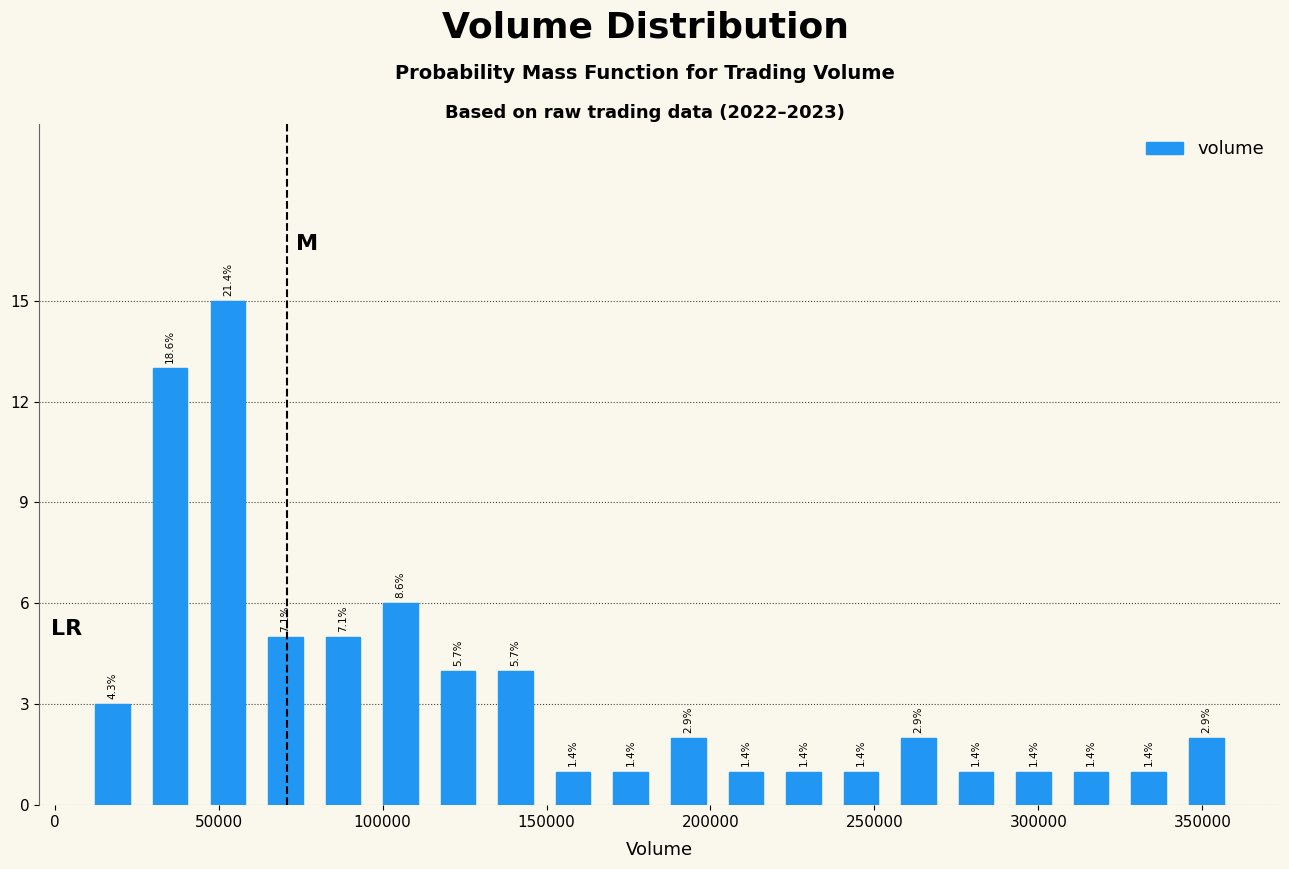

Around what value on the x-axis is the tallest bar? Give the approximate position of its centre, as read against the axis.

55000